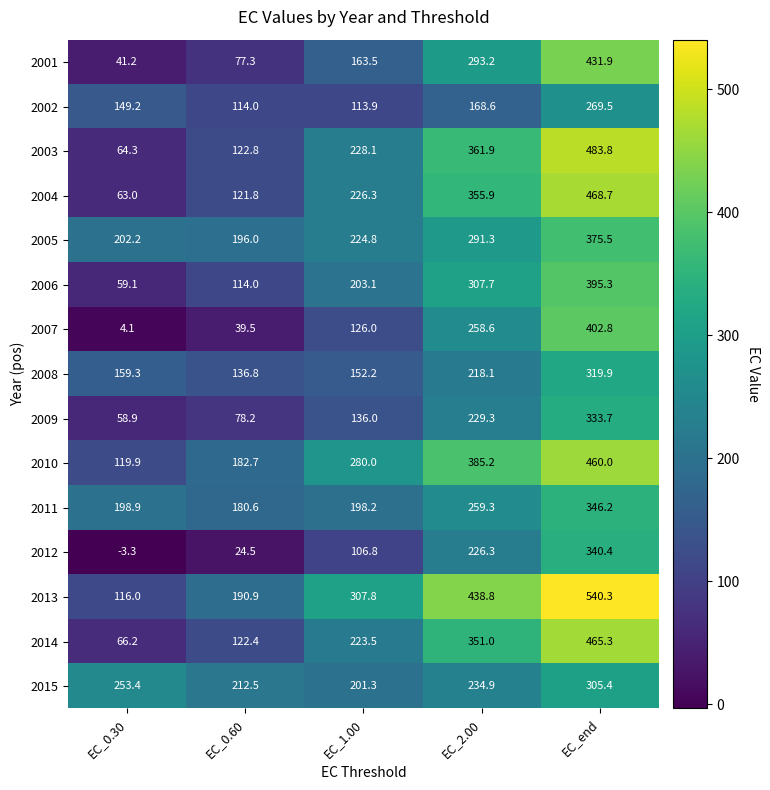

Is it true that 2012 equals 226.3 at EC_2.00?

True